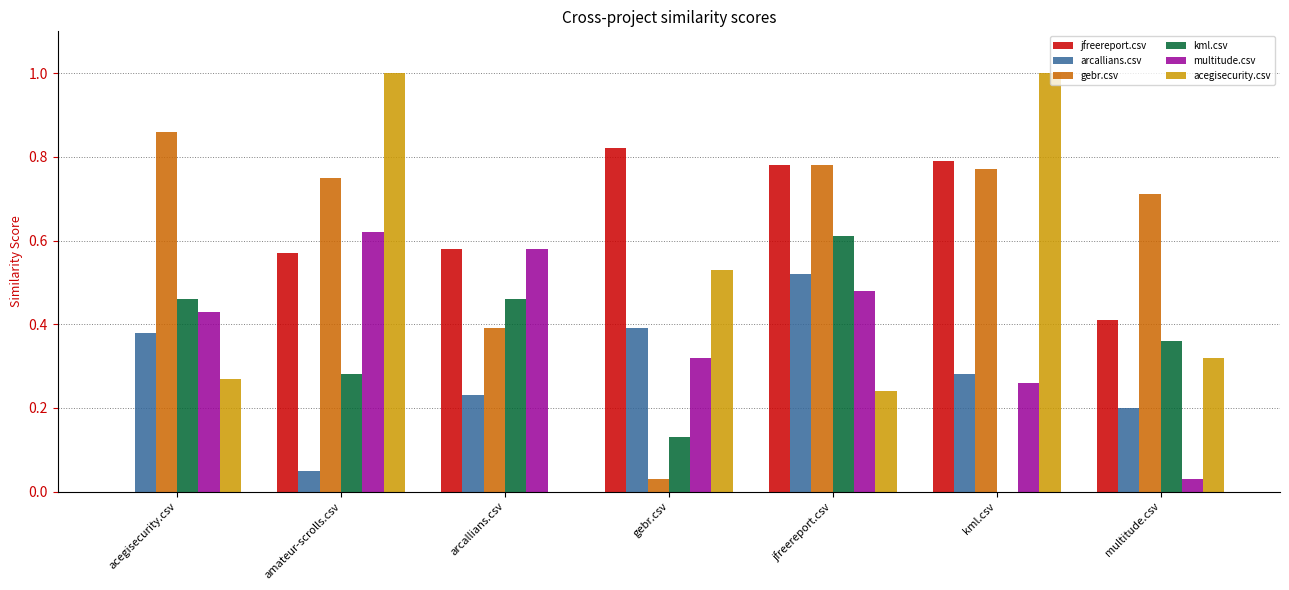

Which series changed the most between arcallians.csv and kml.csv?

acegisecurity.csv